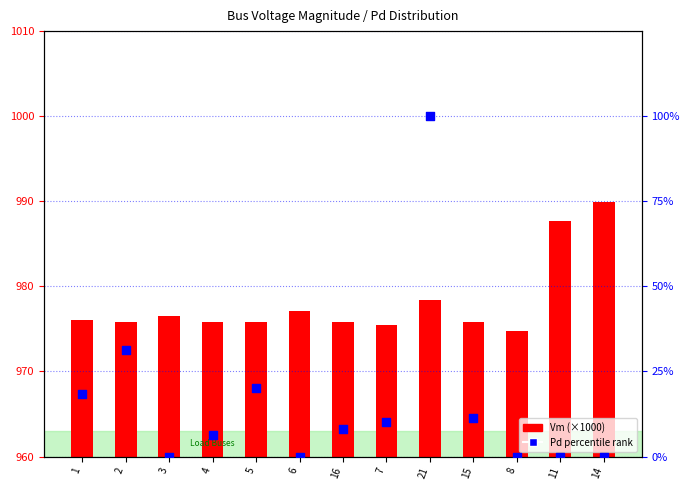

At which category is the sum across all series the highest?

21